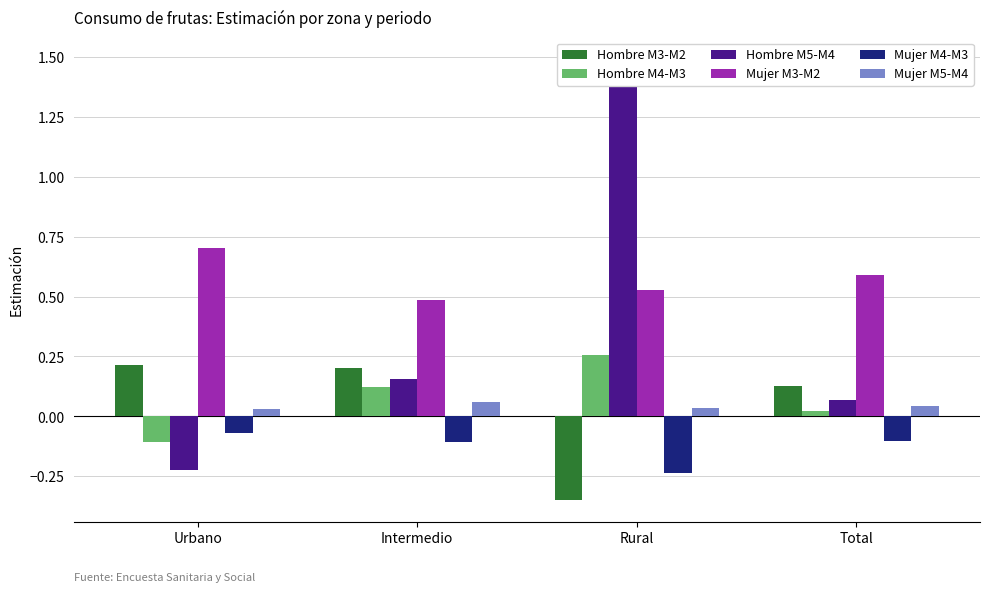

Reading left to right, what are all the values shown in this chart?

Hombre M3-M2: 0.2	0.2	-0.3	0.1
Hombre M4-M3: -0.1	0.1	0.3	0.0
Hombre M5-M4: -0.2	0.2	1.5	0.1
Mujer M3-M2: 0.7	0.5	0.5	0.6
Mujer M4-M3: -0.1	-0.1	-0.2	-0.1
Mujer M5-M4: 0.0	0.1	0.0	0.0